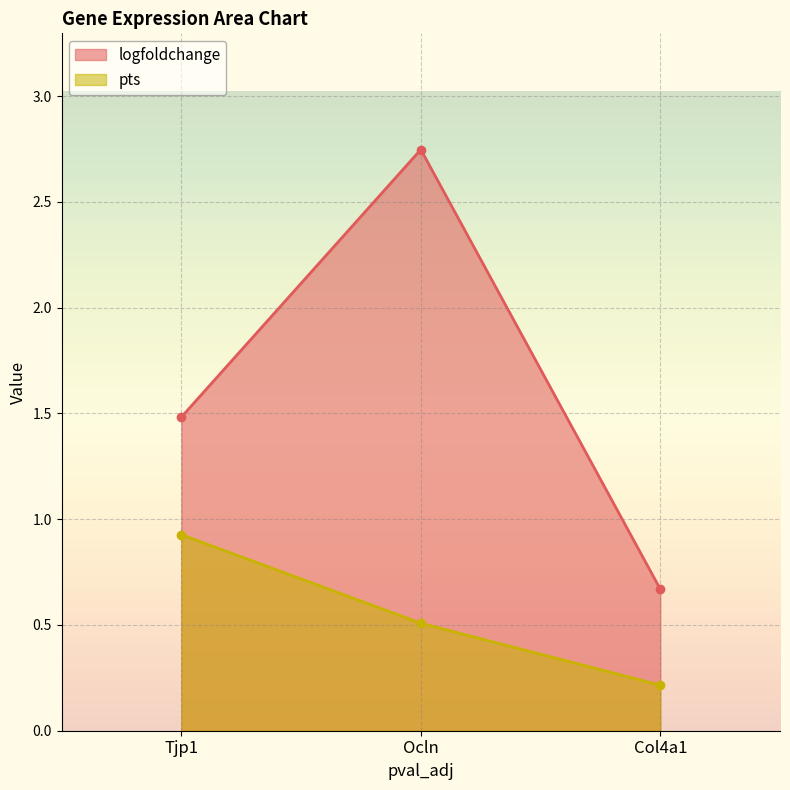

Where is pts nearest to the value 0?

Col4a1